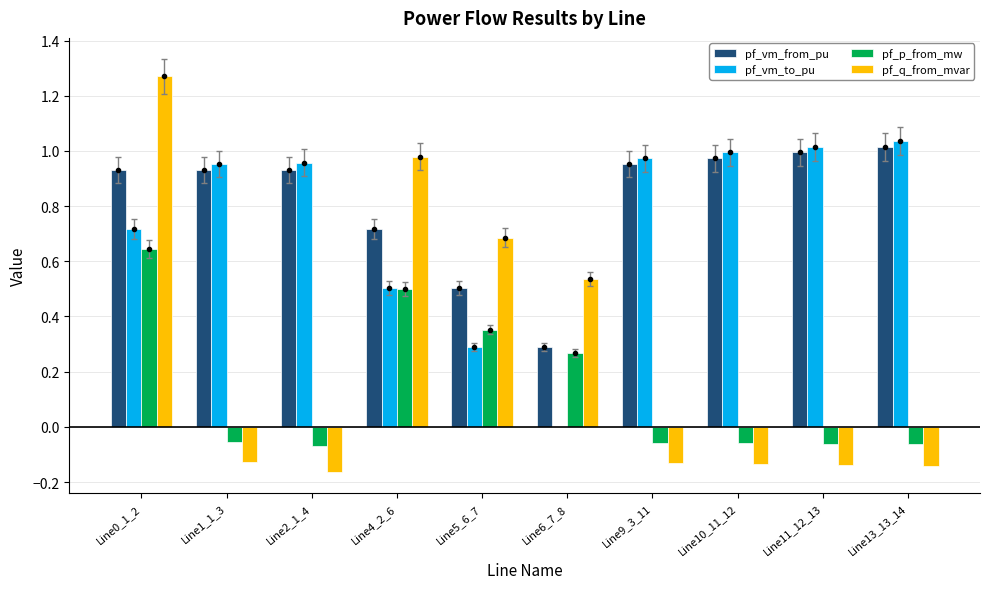

What is the total value across all series at Line5_6_7?

1.8